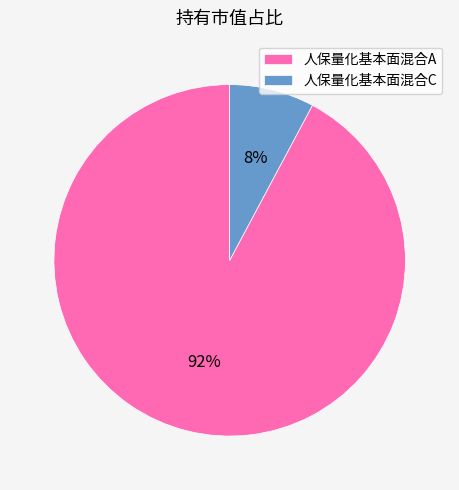

To the nearest percent, what is the difference between the 人保量化基本面混合C and 人保量化基本面混合A slice percentages?

84%